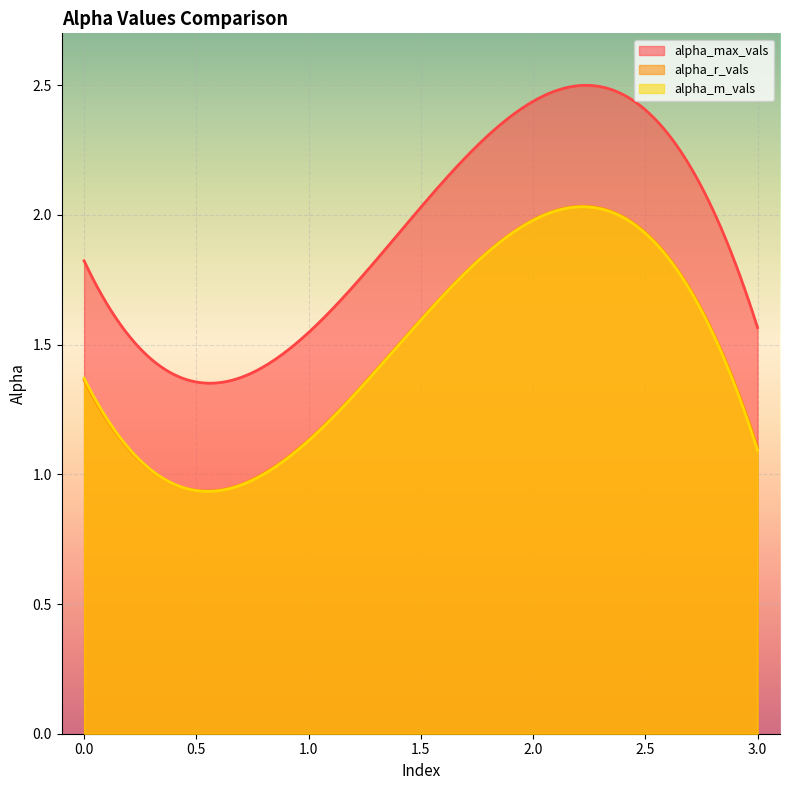

What is the spread (max minus min) of values at 0?

0.5